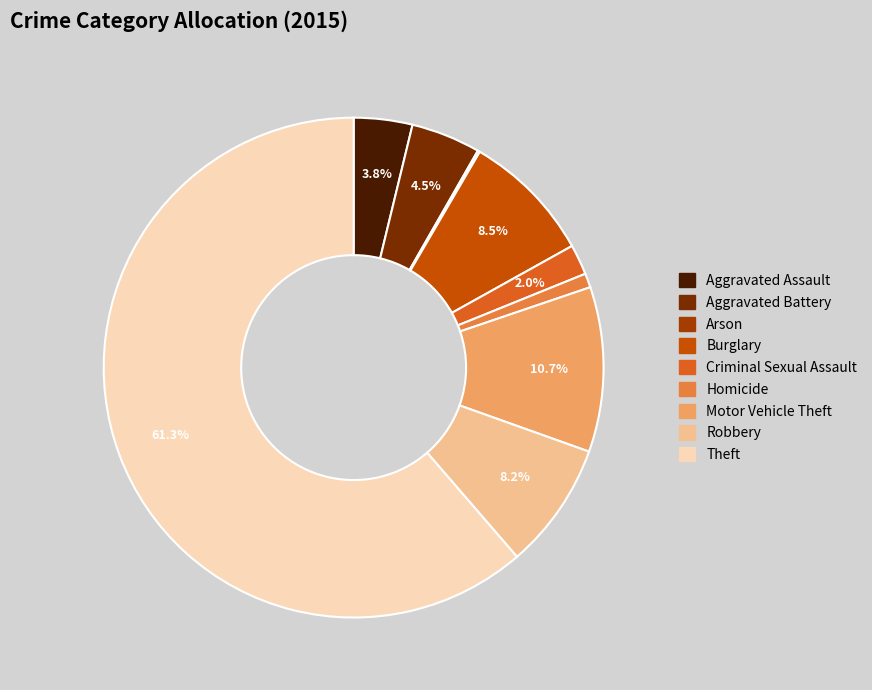

Which has a higher value, Robbery or Motor Vehicle Theft?

Motor Vehicle Theft